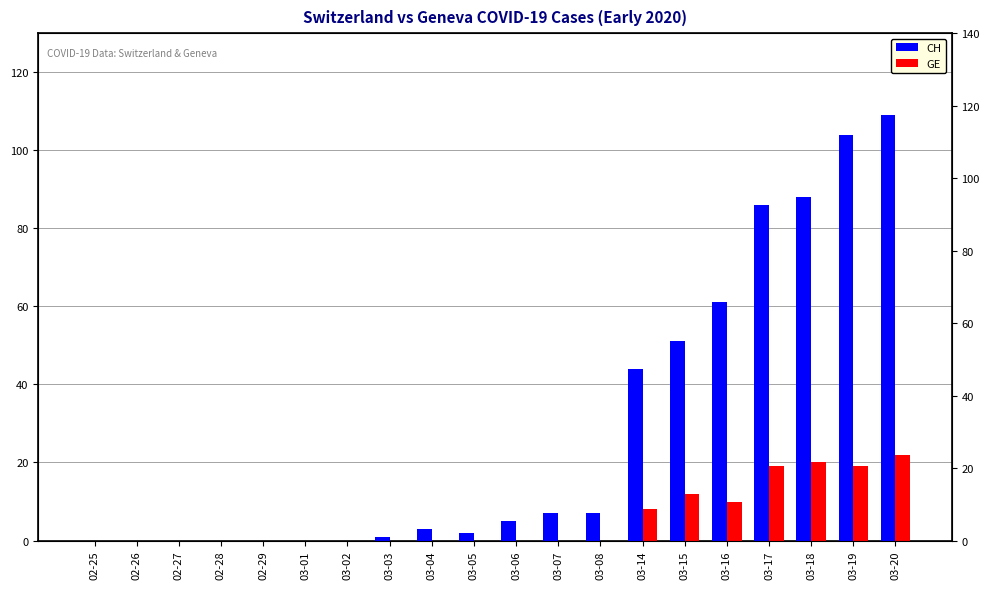

The value of CH at 03-05 is 2. True or false?

True